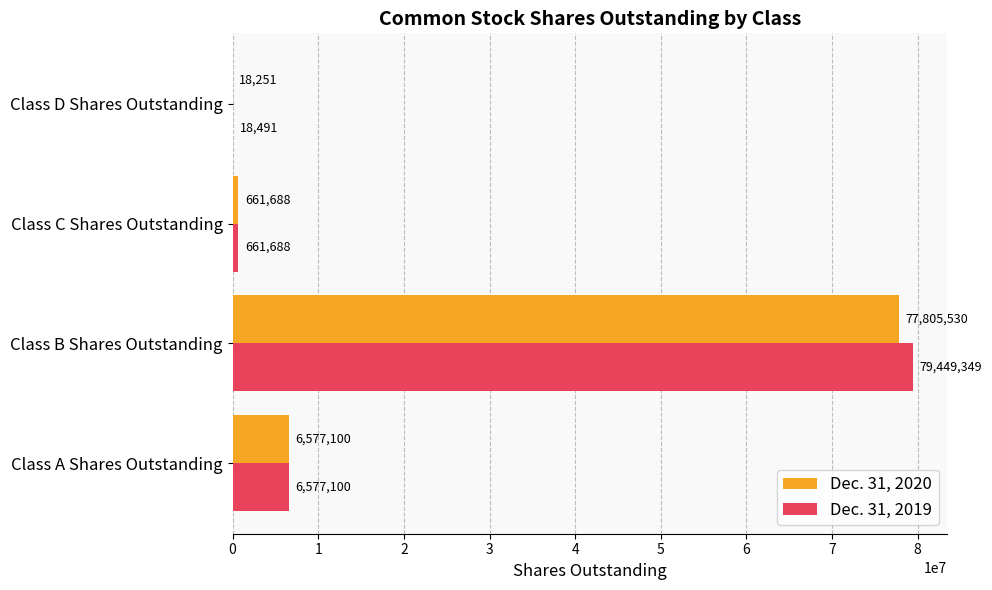

What is the sum of the Dec. 31, 2019 values at Class D Shares Outstanding and Class C Shares Outstanding?

680179